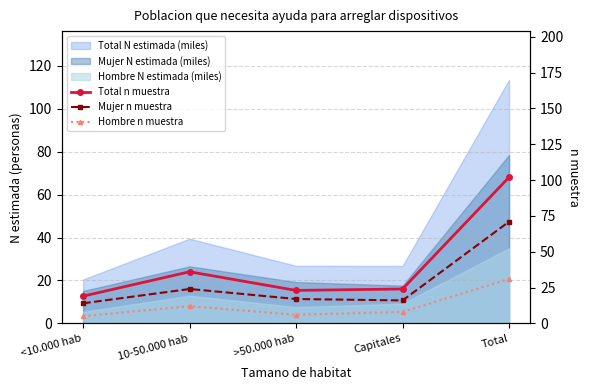

Which series changed the most between <10.000 hab and 10-50.000 hab?

Total n muestra